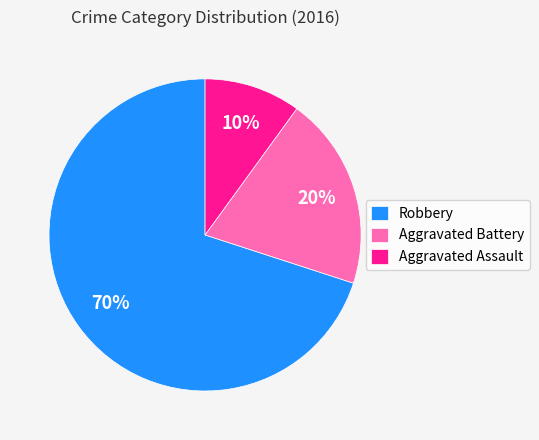

Approximately how many times larger is the value at Aggravated Battery compared to Aggravated Assault?

2.0